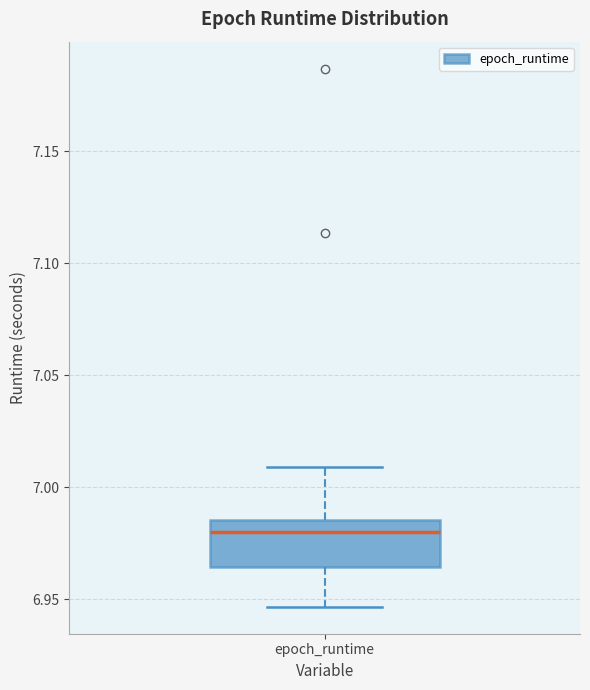

Read this box plot against the y-axis: the position of the median line, the range covered by the box, and the ends of both whiskers. The values are not printed on the chart, so give them approximately, as read against the axis.

median 6.980, box 6.965 to 6.985, whiskers 6.945 to 7.010